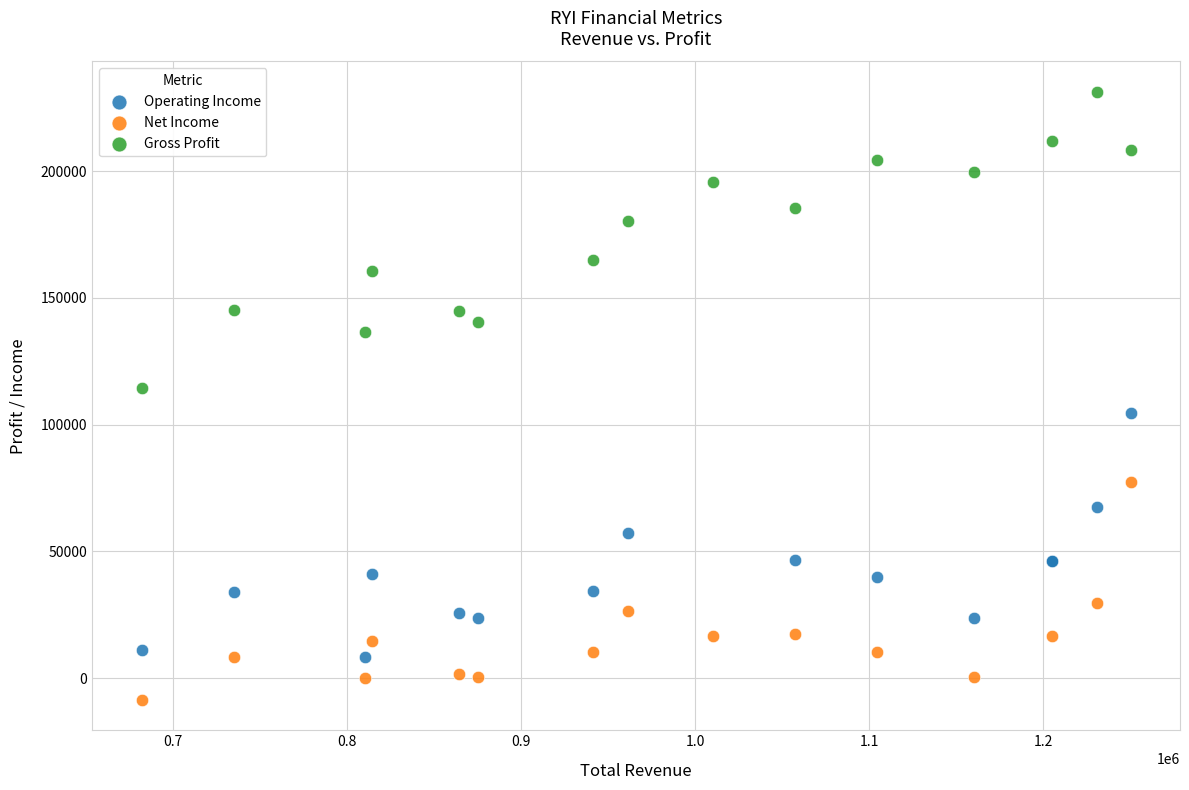

Which series contains the highest Y value?

Gross Profit